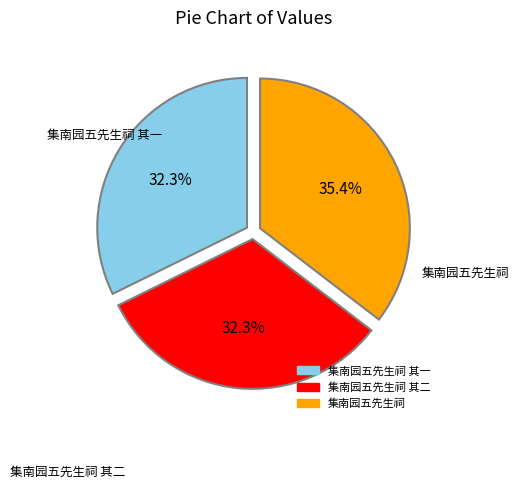

Does any single category account for the majority?

No